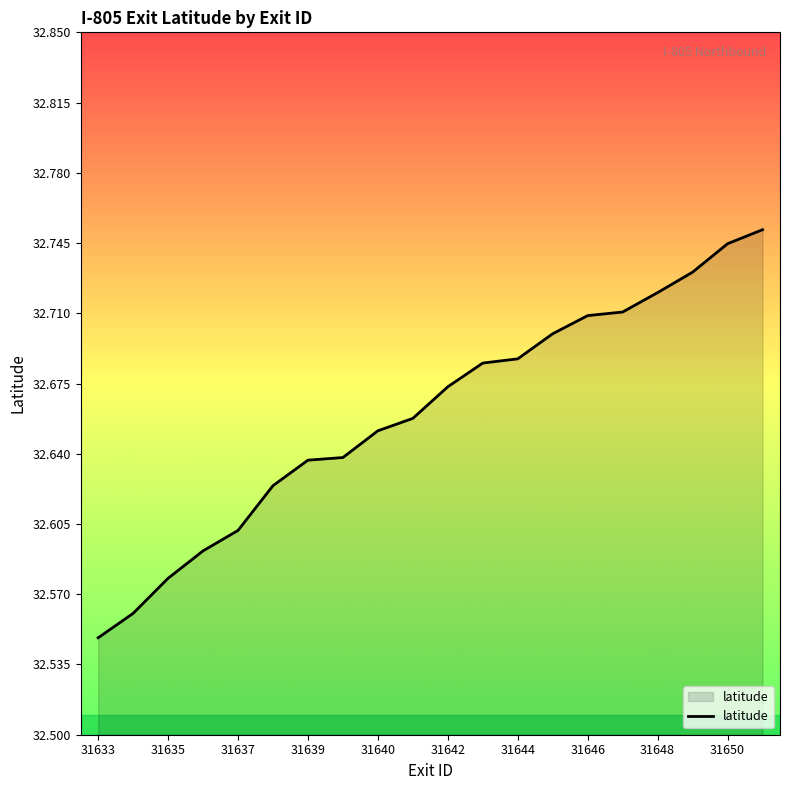

Does the chart have visible grid lines?

No